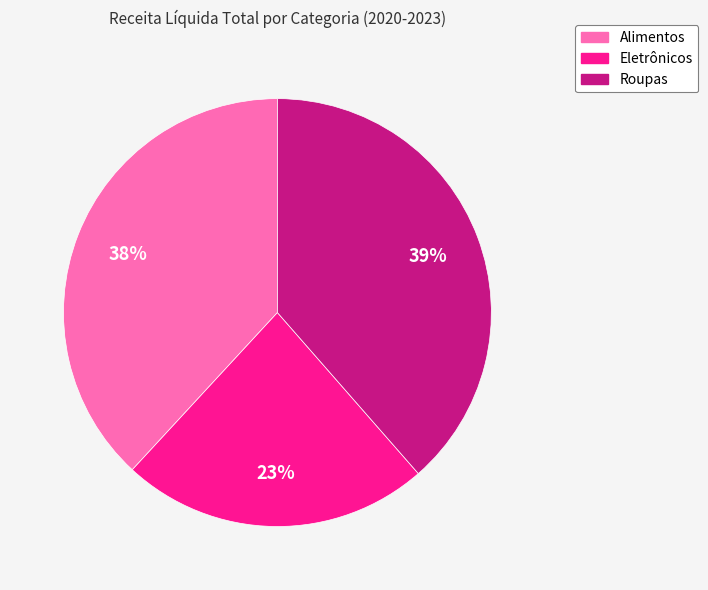

What percentage is the Eletrônicos slice, to the nearest percent?

23%